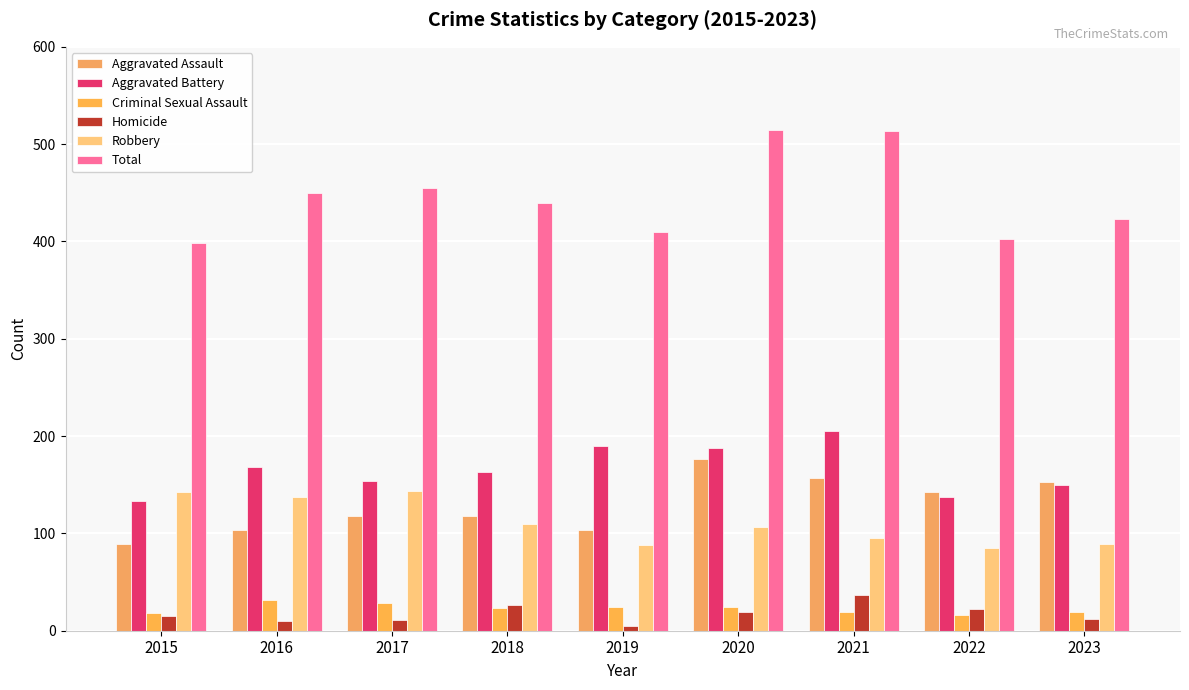

At which category does the chart reach its peak across all series?

2020